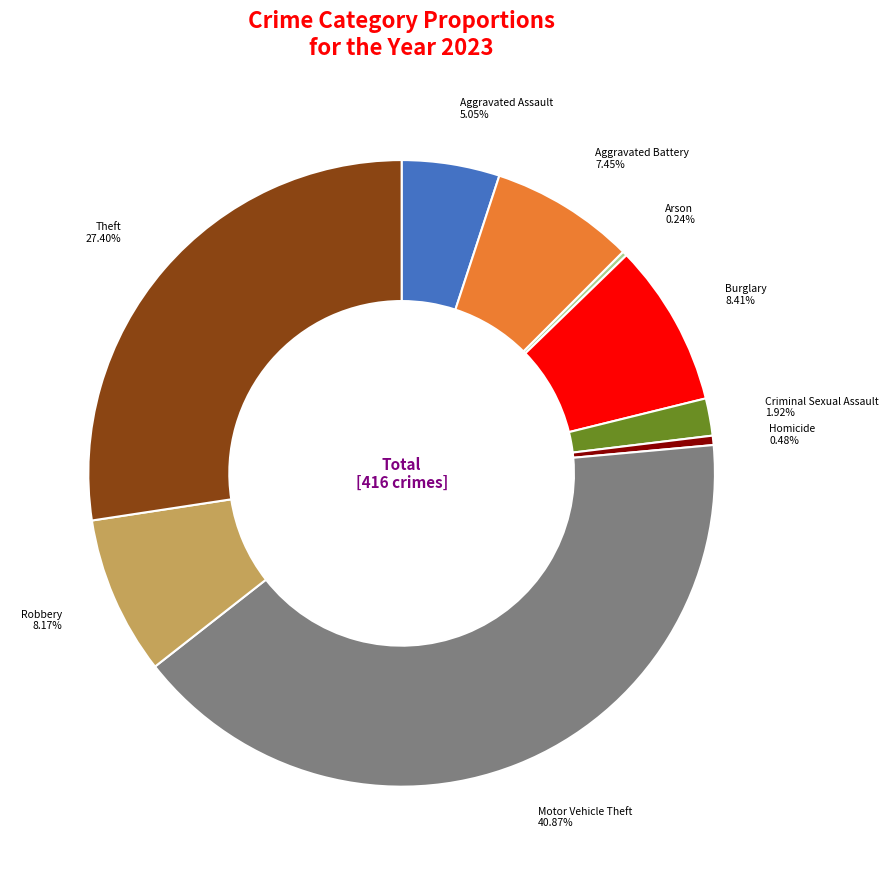

Is there a majority slice in this chart?

No